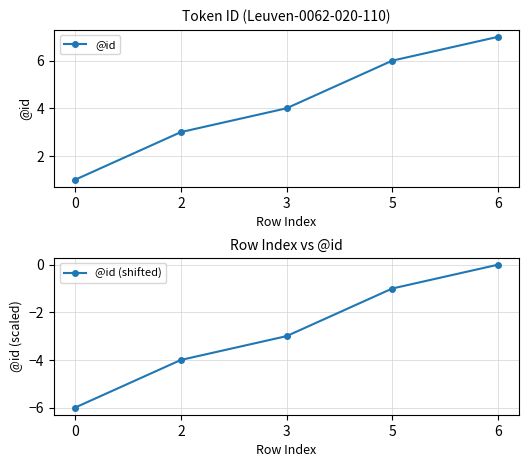

Where does the @id (shifted) series first go above -3?

5